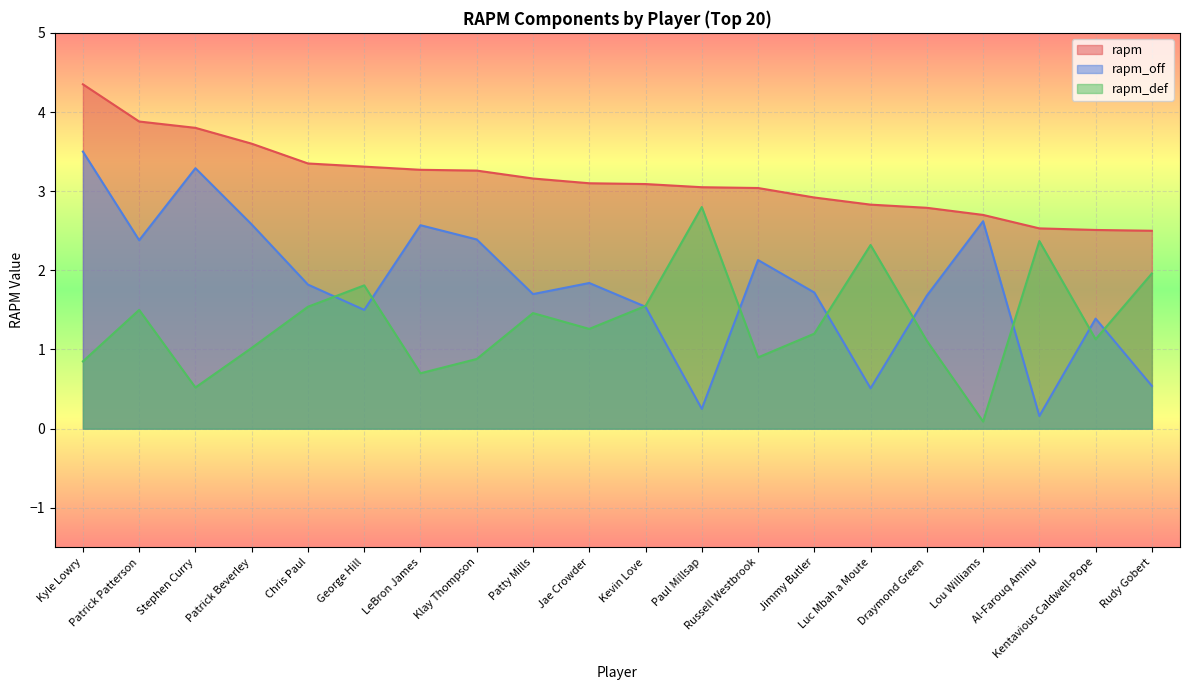

What is the label of the 11th point from the right?

Jae Crowder